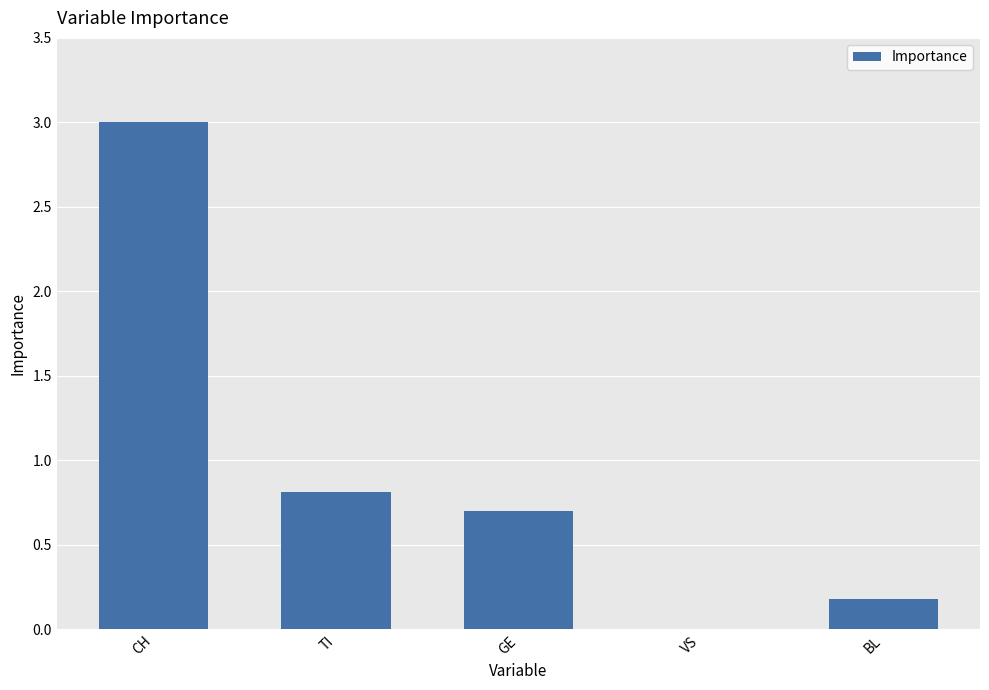

The chart shows a value of -2.0 at VS. True or false?

False